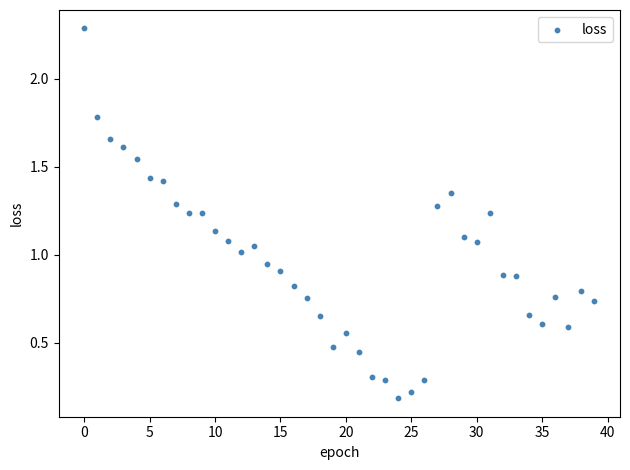

What is the range of Y values (max minus min)?

2.1